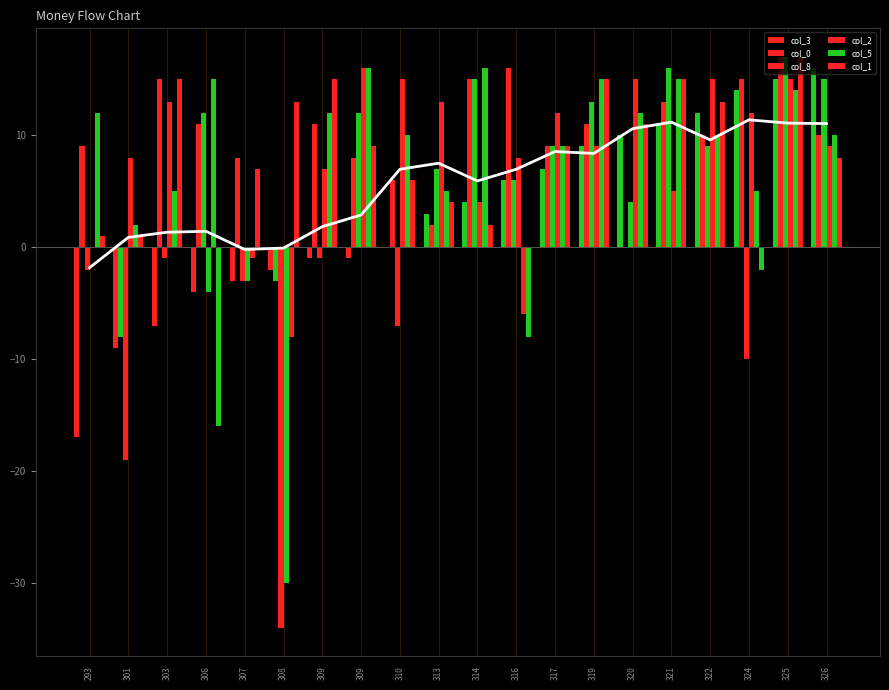

What is the average value of the col_2 series?

7